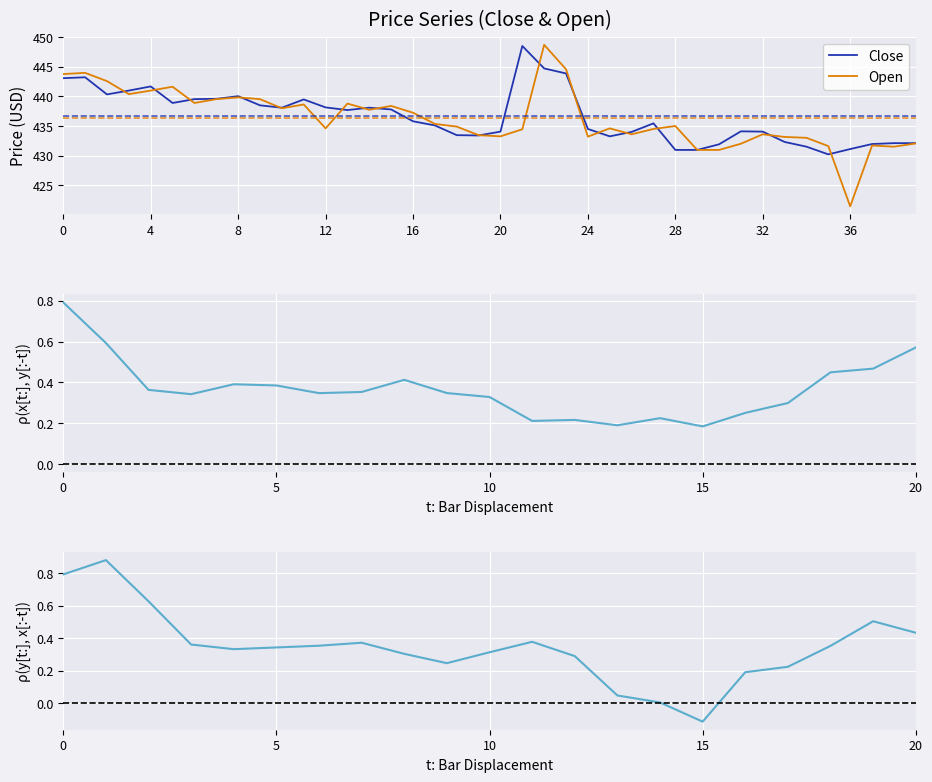

Between 2025-08-25 06:00 and 2025-08-25 09:30, which series saw the biggest shift?

Close